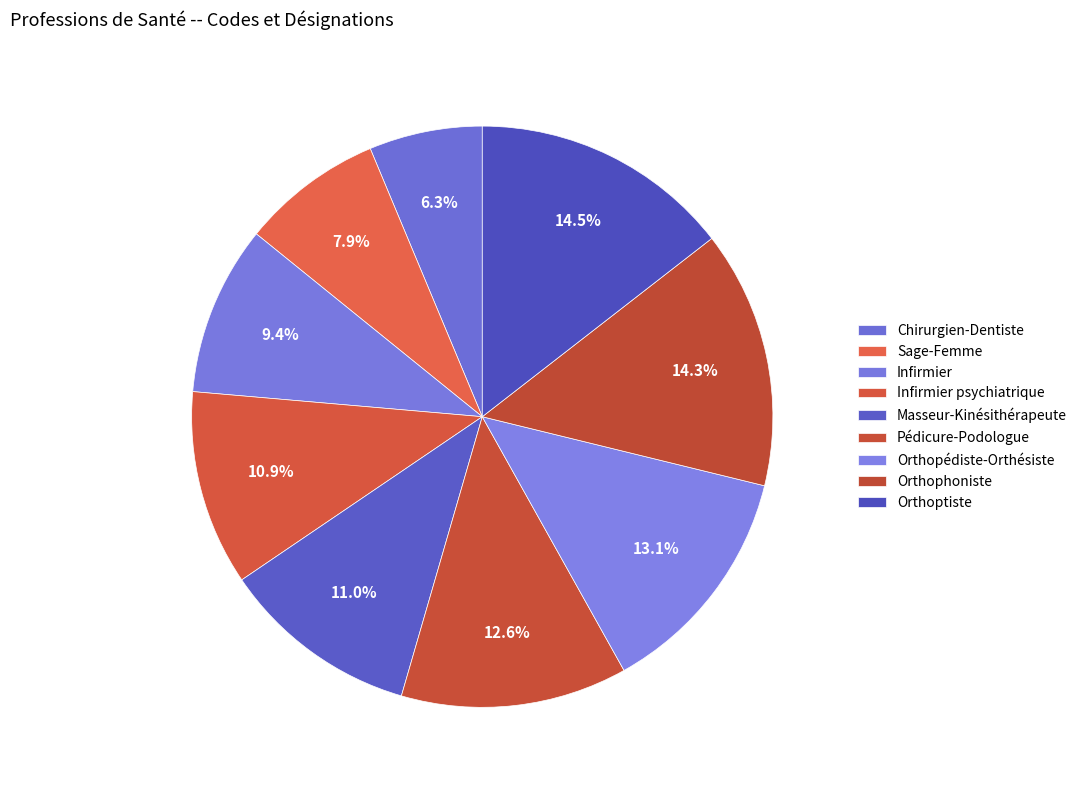

How many slices are in this pie chart?

9